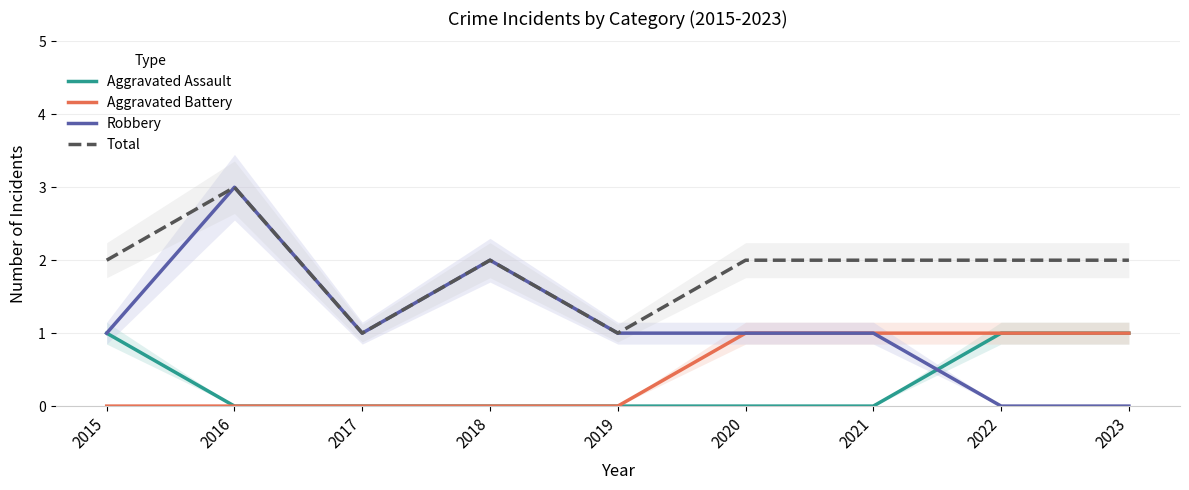

What is the approximate value of Total at 2015?

2